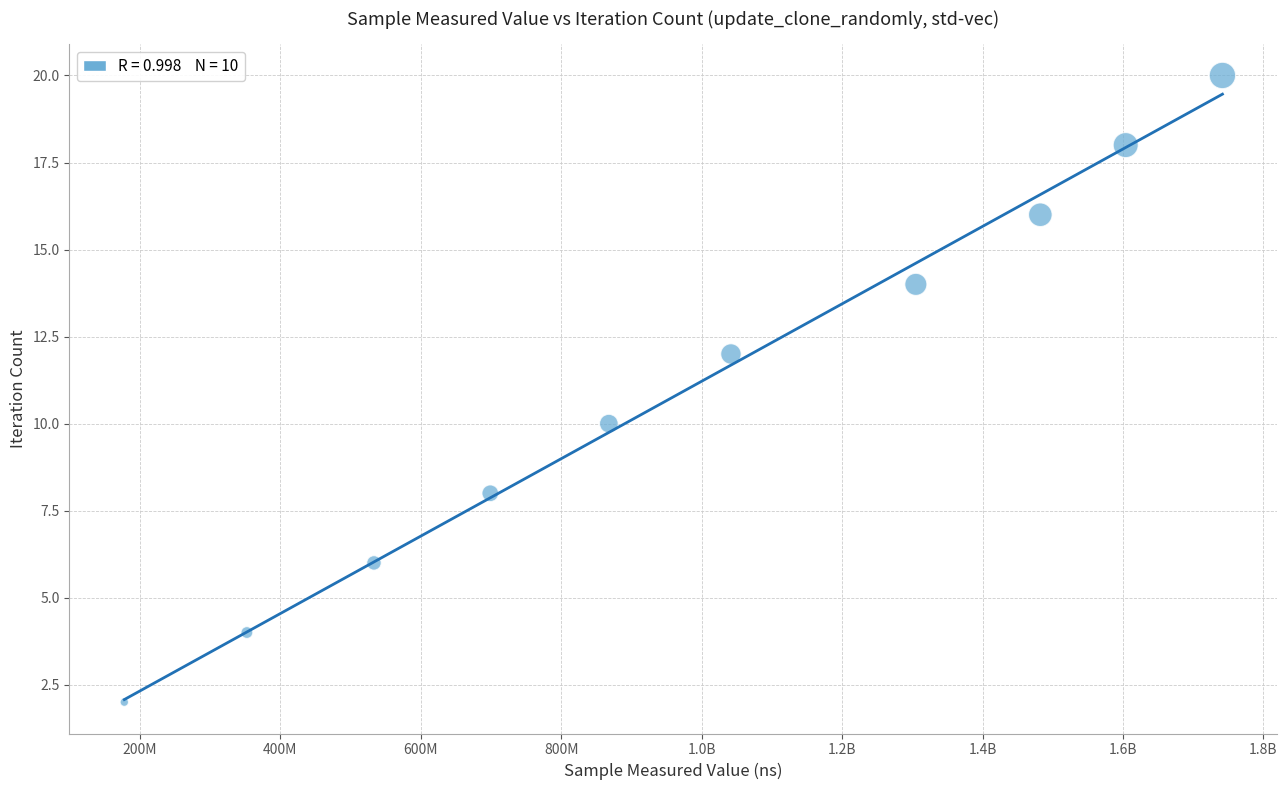

What is the range of Y values (max minus min)?

18